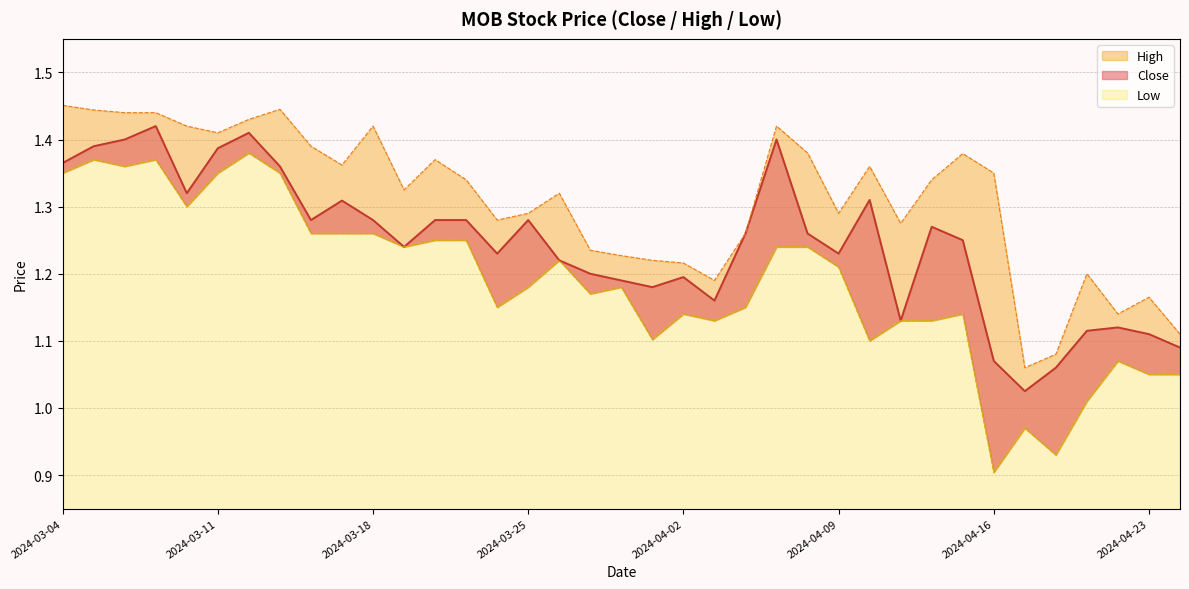

What position from the left is 2024-03-26?

17